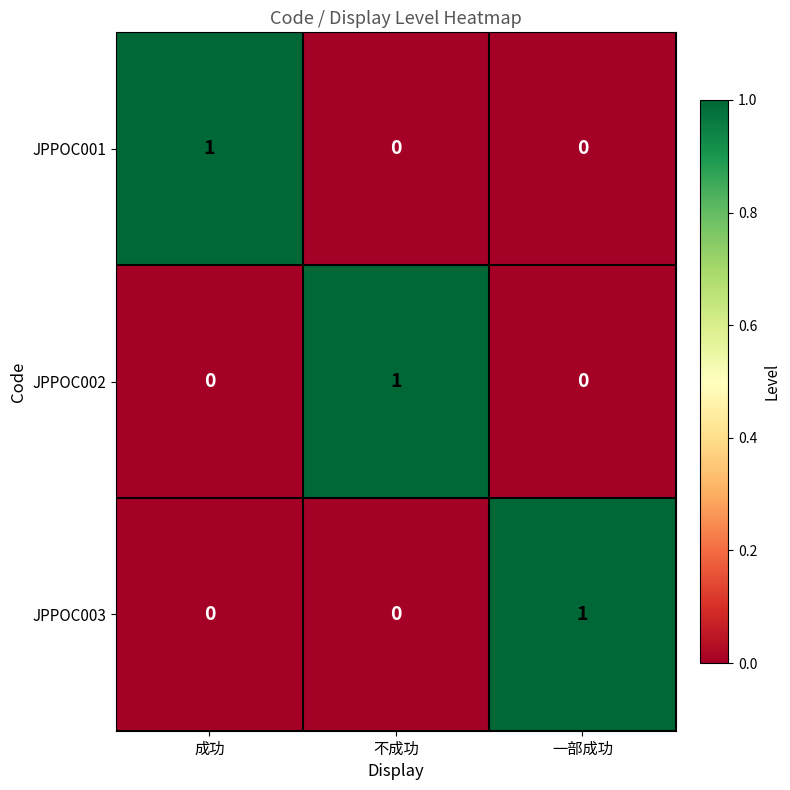

Is it true that JPPOC003 equals -1 at 成功?

False